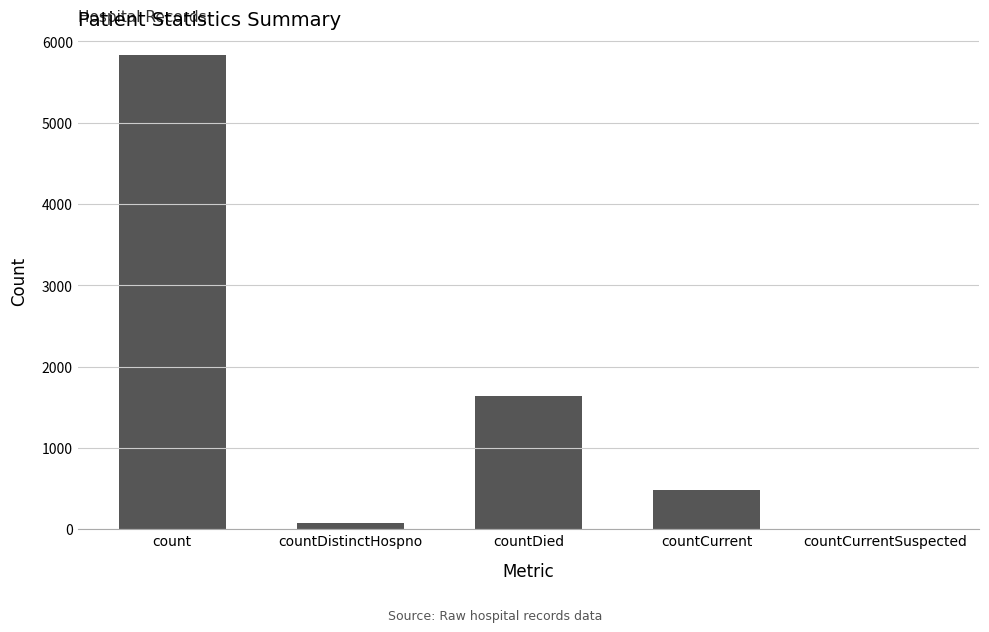

What is the sum of all values?

8029